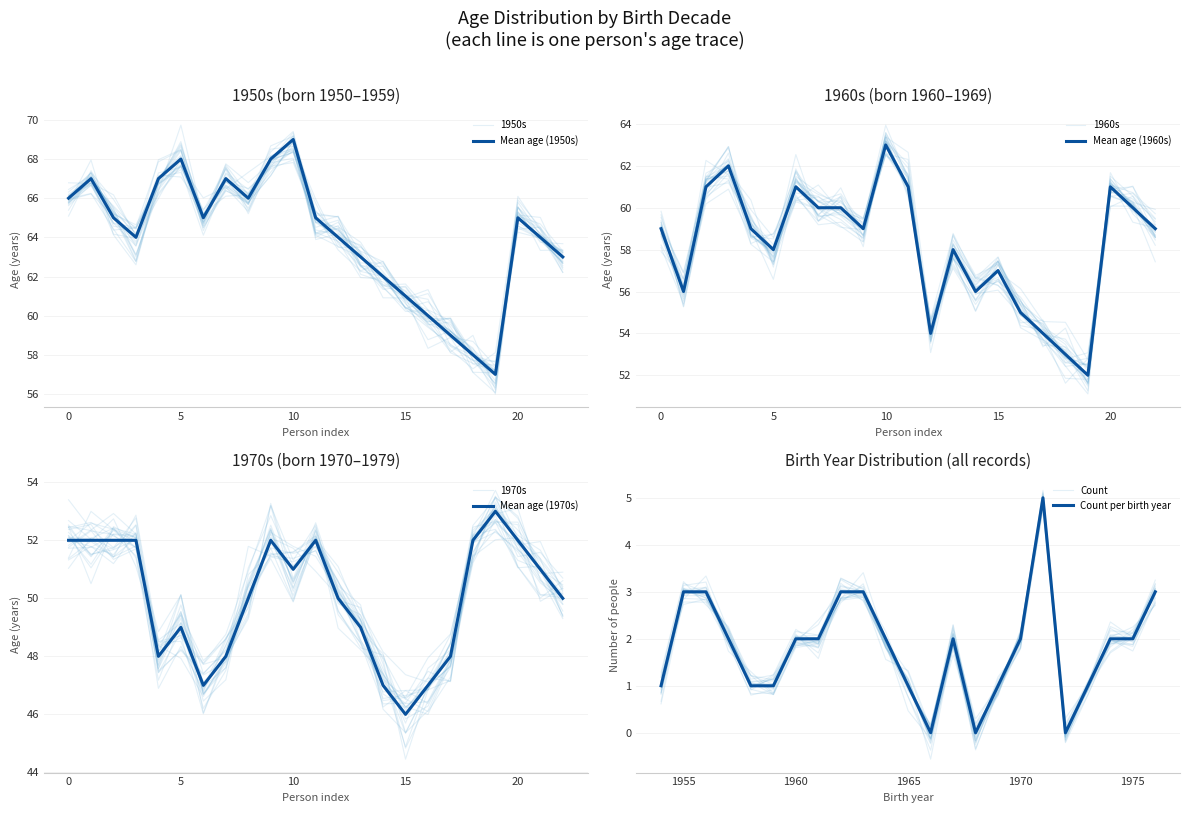

Does the chart display data point markers on the line(s)?

No